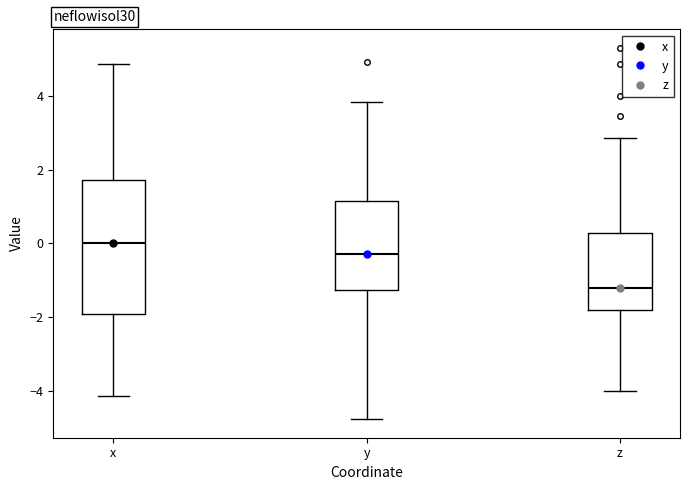

Comparing the boxes themselves (not the whiskers), which one is the tallest?

x